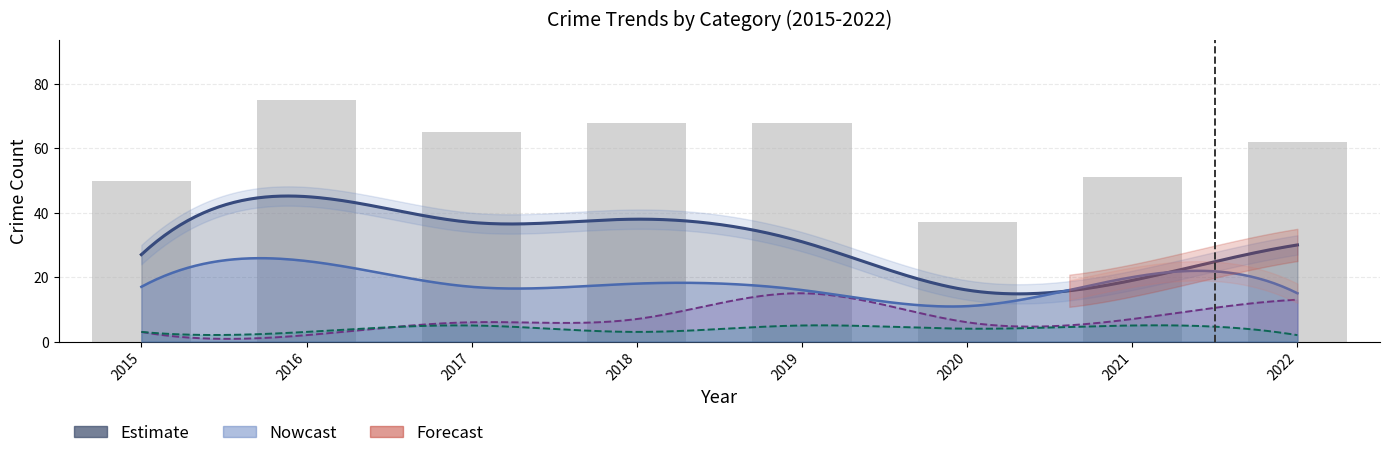

Reading left to right, what are all the values shown in this chart?

2015=50	2016=75	2017=65	2018=68	2019=68	2020=37	2021=51	2022=62